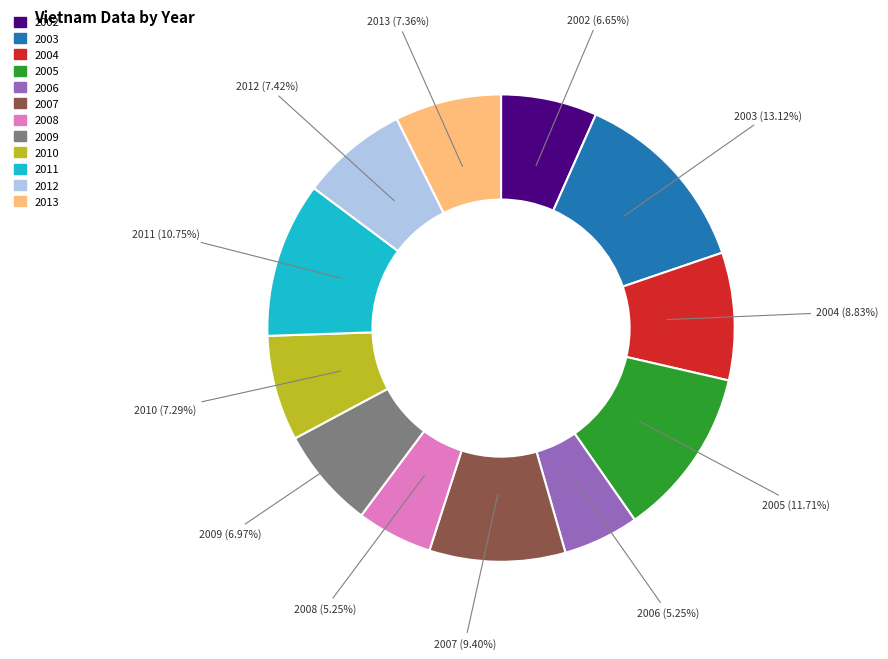

How many slices are in this pie chart?

12